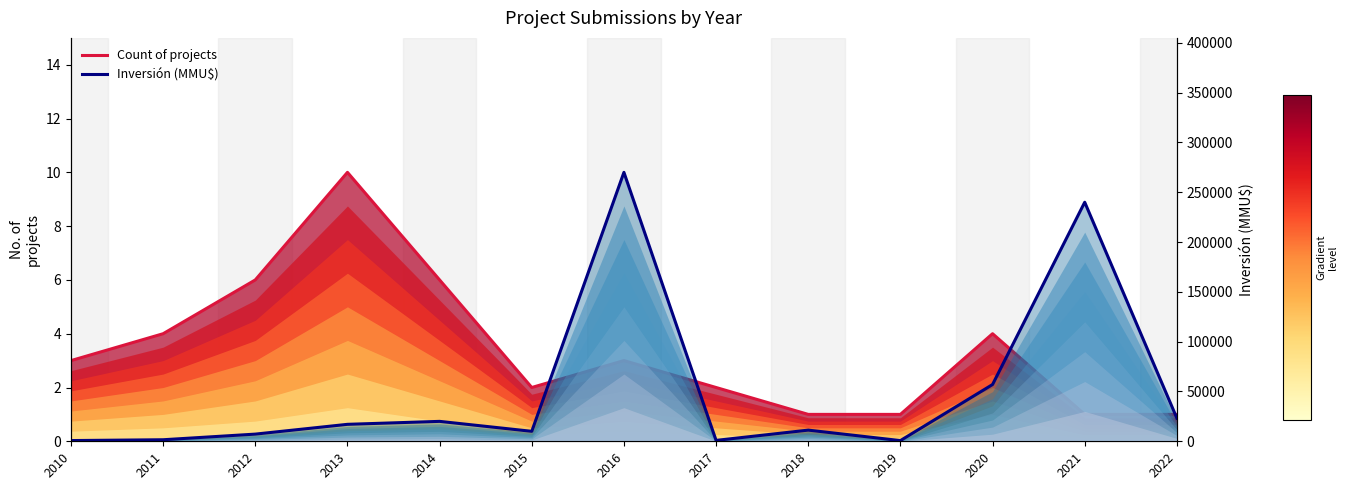

Reading left to right, what are all the values shown in this chart?

Count of projects: 2010=3	2011=4	2012=6	2013=10	2014=6	2015=2	2016=3	2017=2	2018=1	2019=1	2020=4	2021=1	2022=1
Inversión (MMU$): 2010=726	2011=1550	2012=7200	2013=17025	2014=20000	2015=10000	2016=270000	2017=900	2018=11213	2019=700	2020=57000	2021=240000	2022=23200